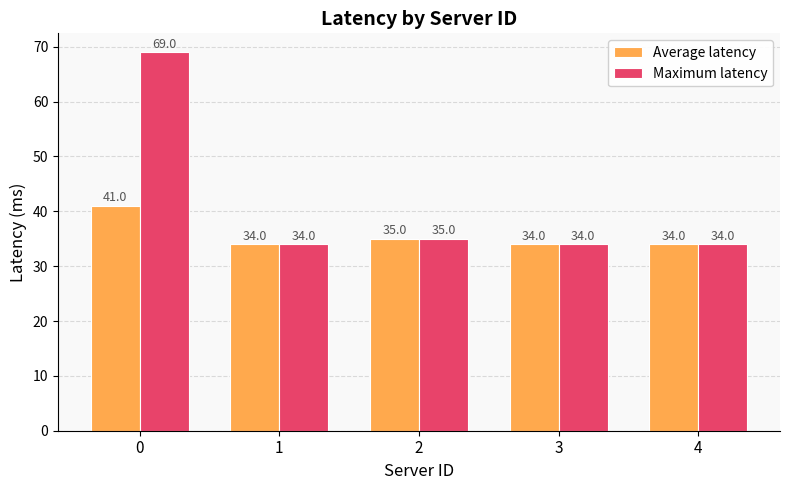

What is the highest value of the Average latency series?

41